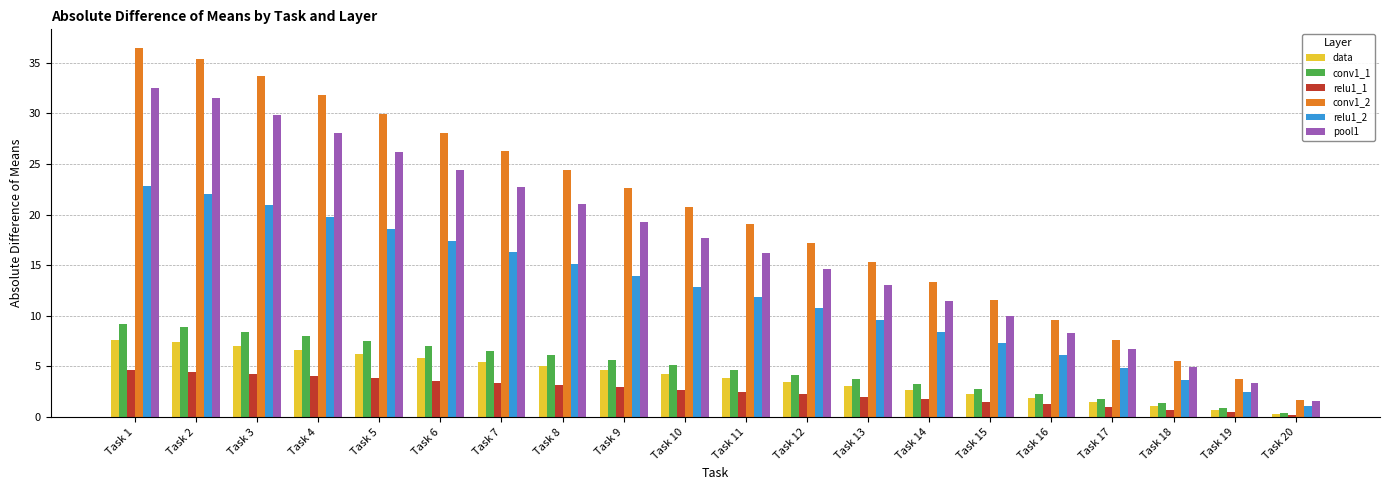

What is the value of the relu1_2 bar at the 15th from the left?

7.3